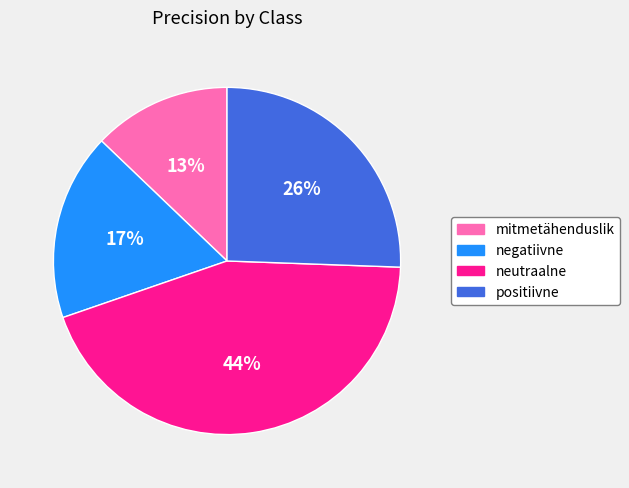

Between mitmetähenduslik and positiivne, which is larger?

positiivne